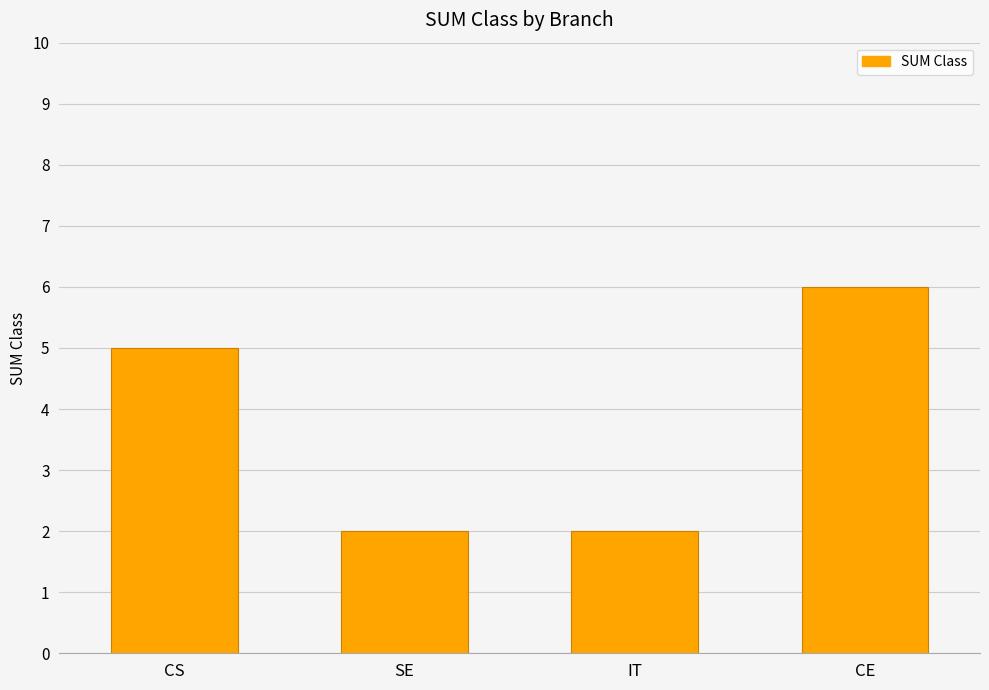

Which label corresponds to the largest value in the chart?

CE